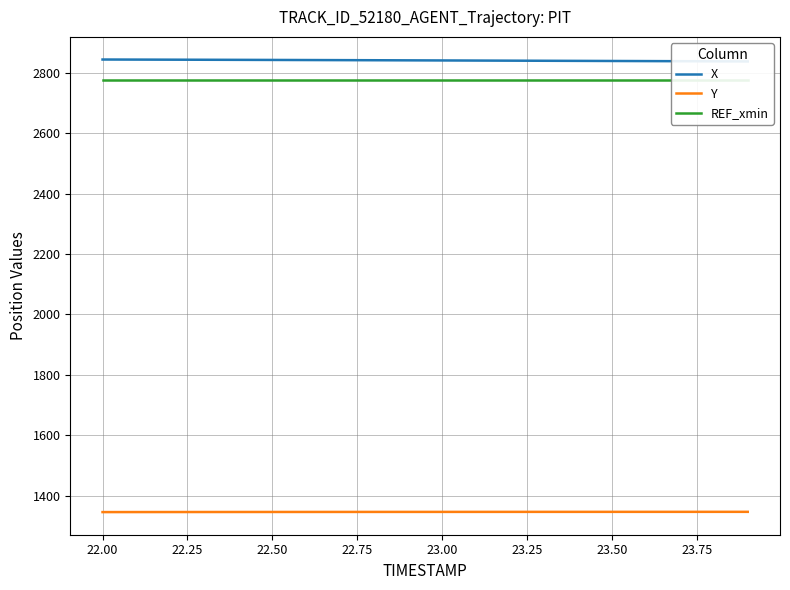

How many series are shown in this chart?

3